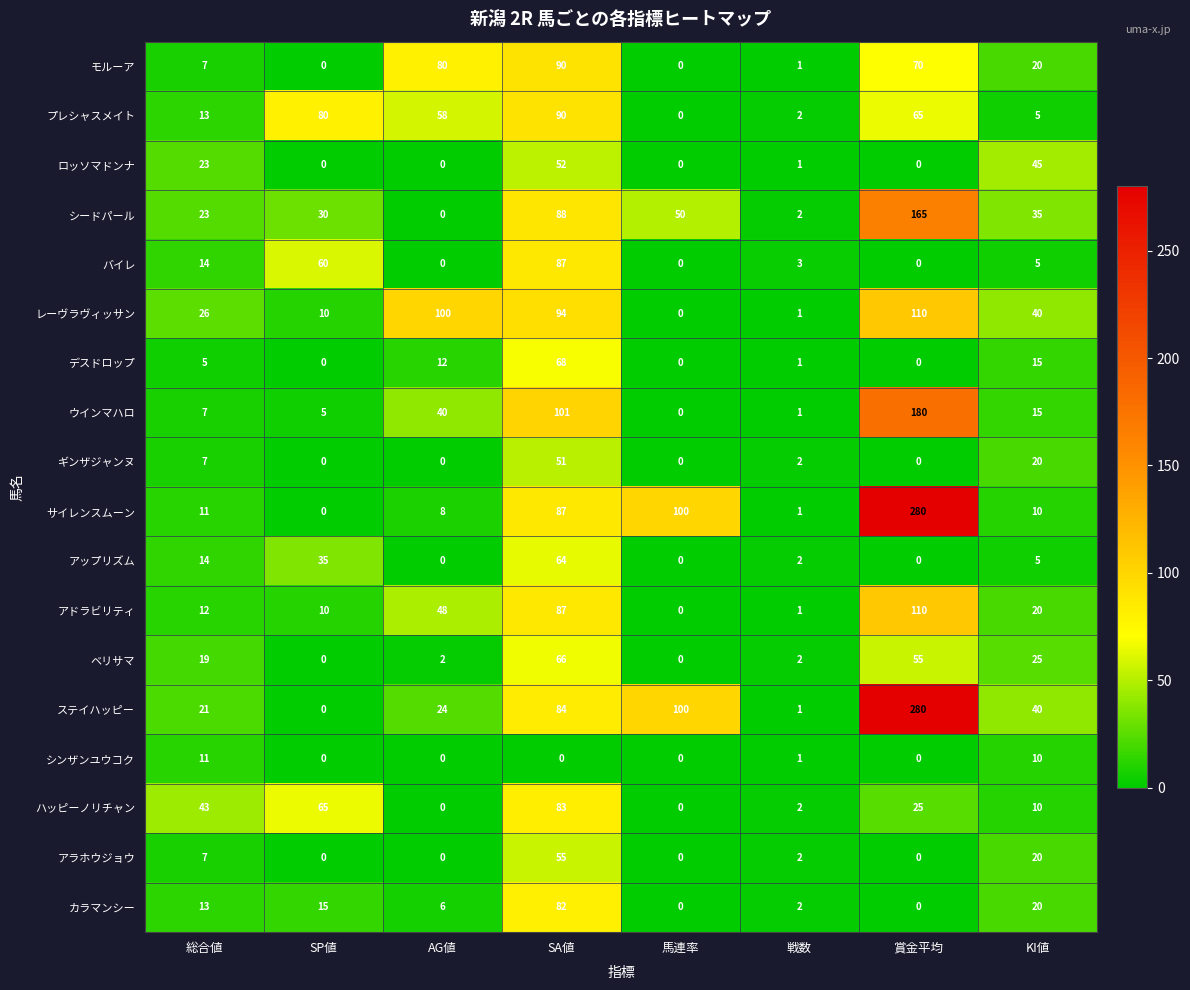

What is the difference between the second highest and second lowest values in the カラマンシー series?

20